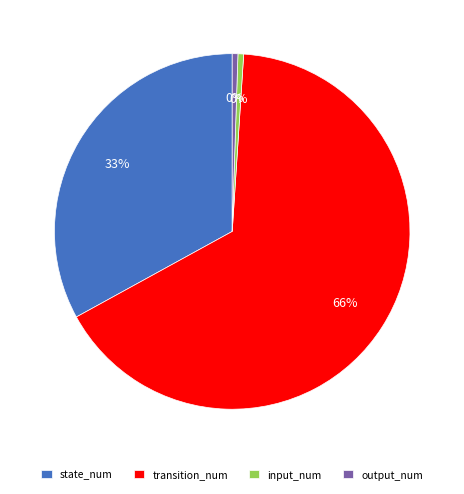

Rank the categories by value from lowest to highest.

input_num, output_num, state_num, transition_num